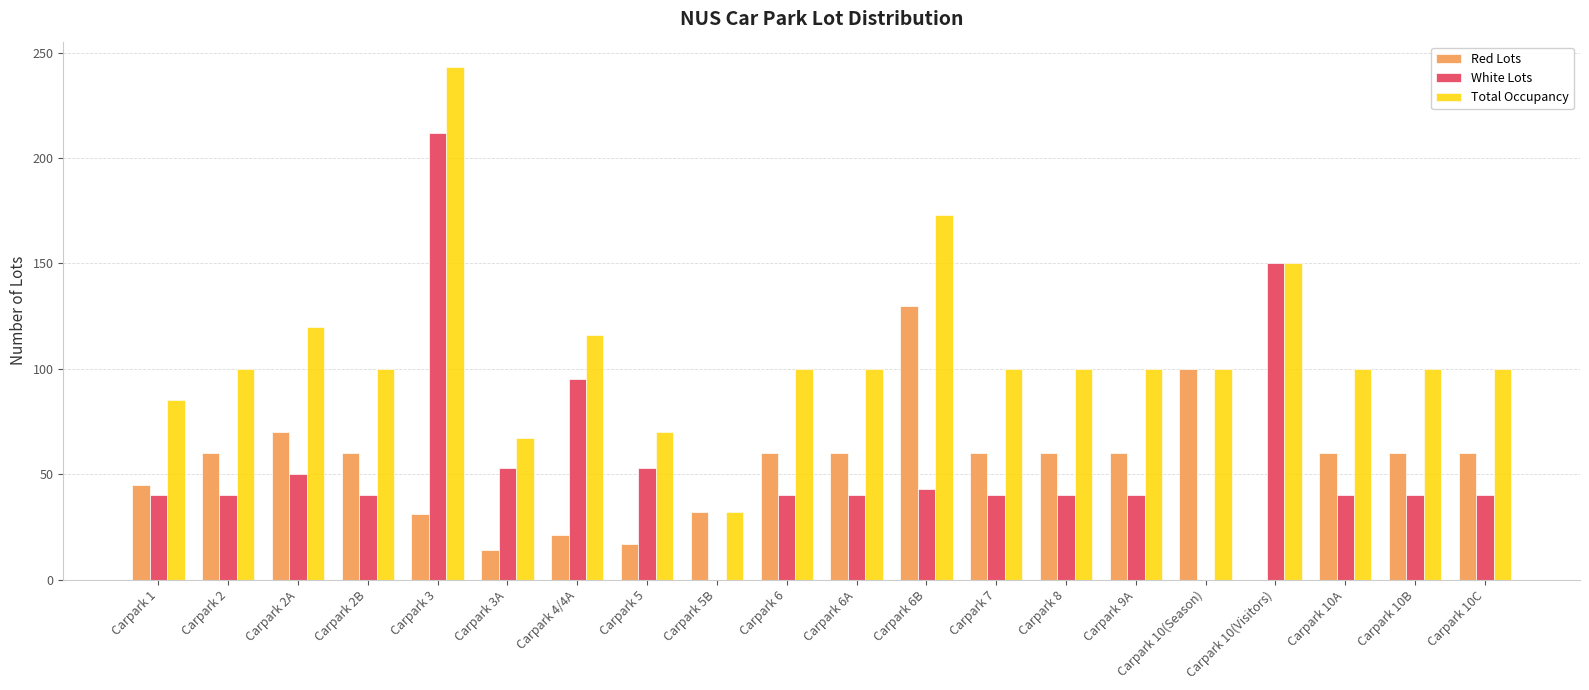

What is the maximum value shown in the chart?

243